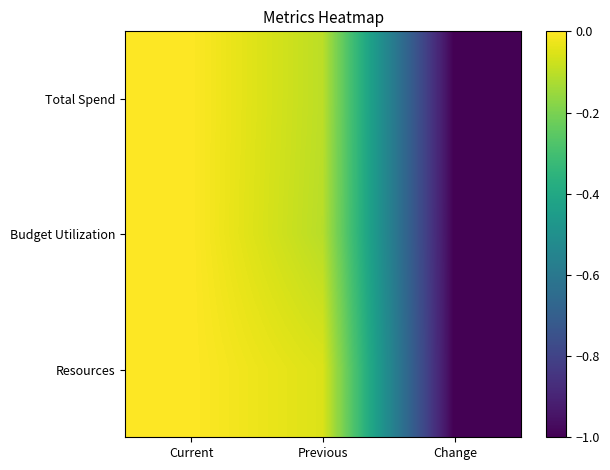

Reading left to right, transcribe all the data shown in this chart.

Total Spend: Current=0.0	Previous=-0.1	Change=-1.0
Budget Utilization: Current=0.0	Previous=-0.1	Change=-1.0
Resources: Current=0.0	Previous=-0.1	Change=-1.0